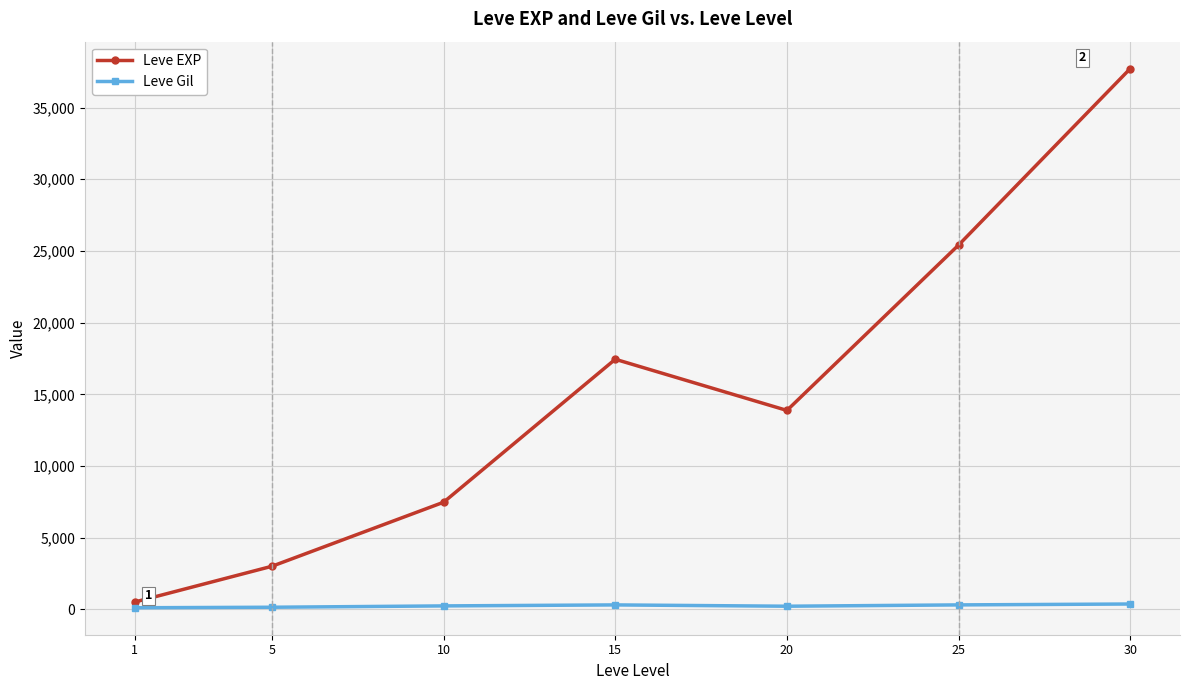

At which label does Leve Gil first exceed 242?

10